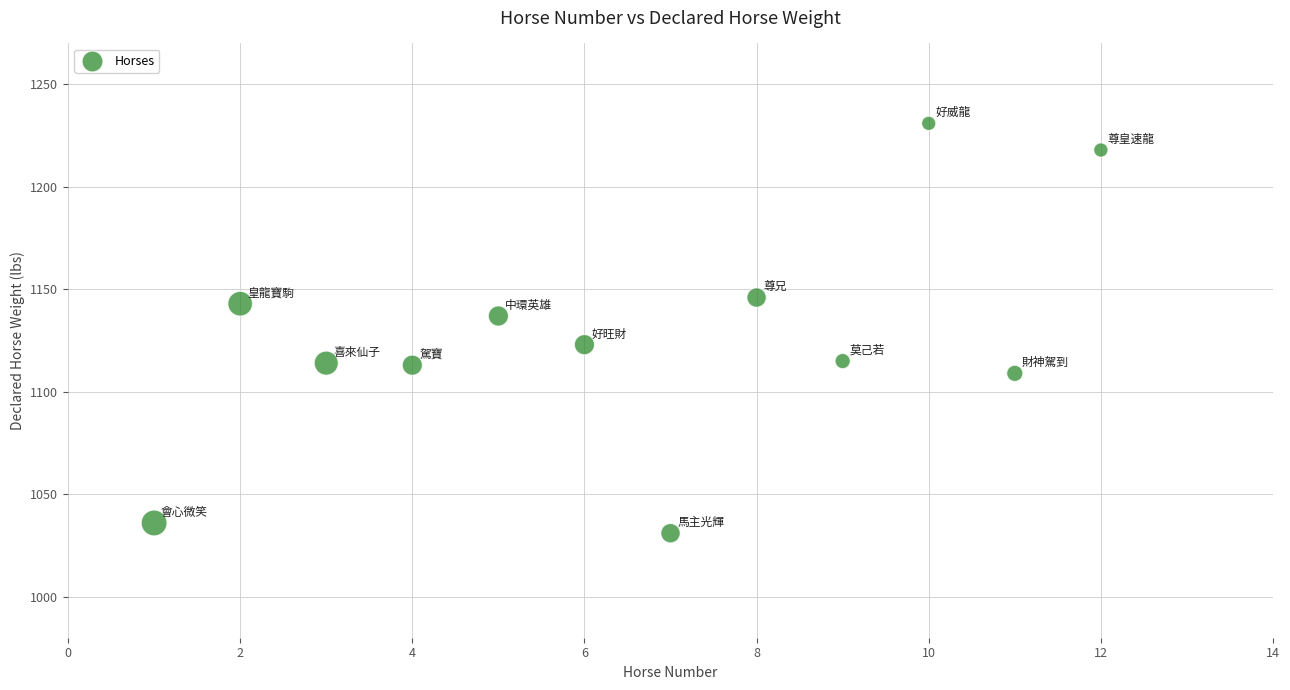

What is the range of Y values (max minus min)?

200